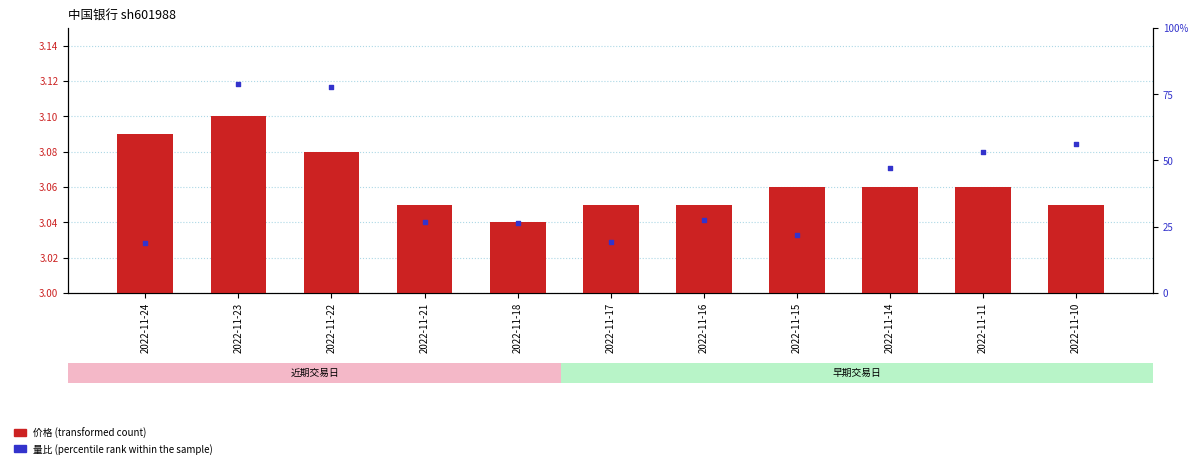

What is the total value across all series at 2022-11-15?

3.7